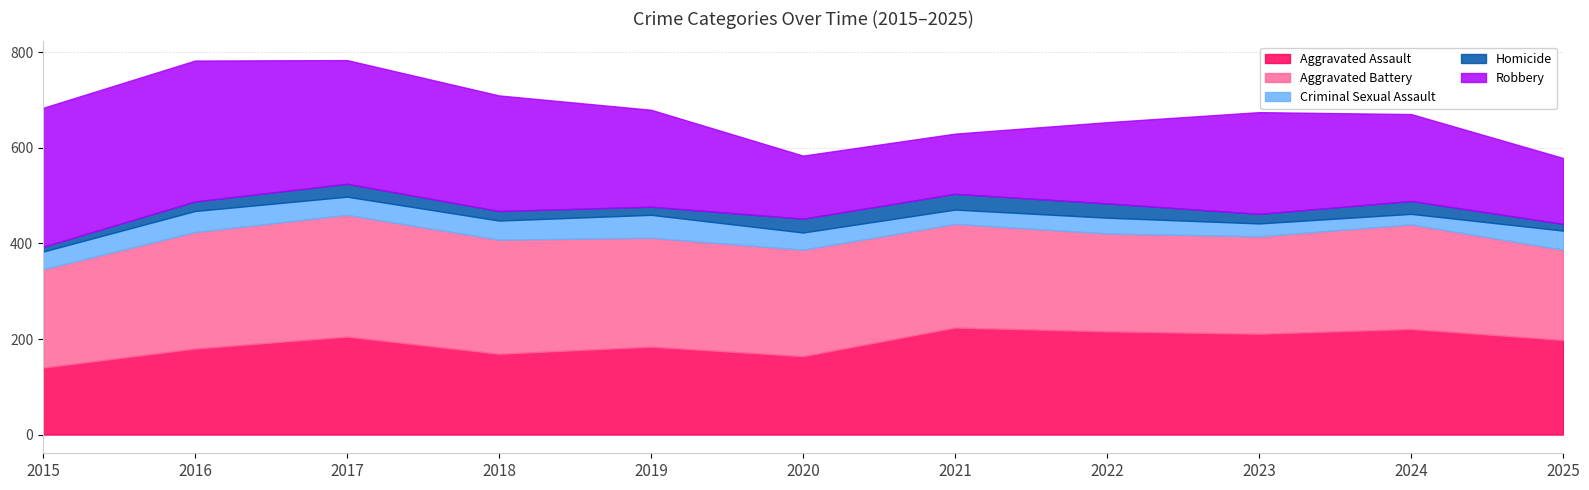

Which label corresponds to the smallest value in the chart?

2015